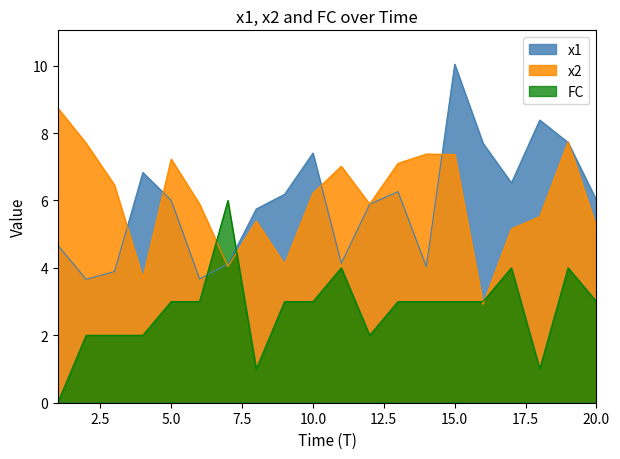

The x2 series shows 0.9 at 7. True or false?

False